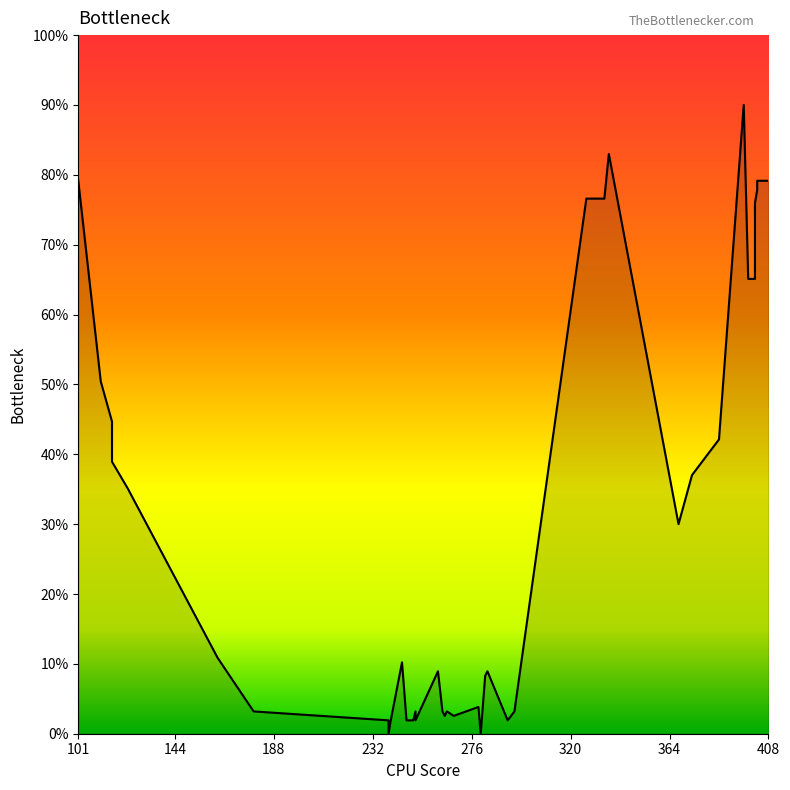

What is the value of the 30th point from the left?

83.0